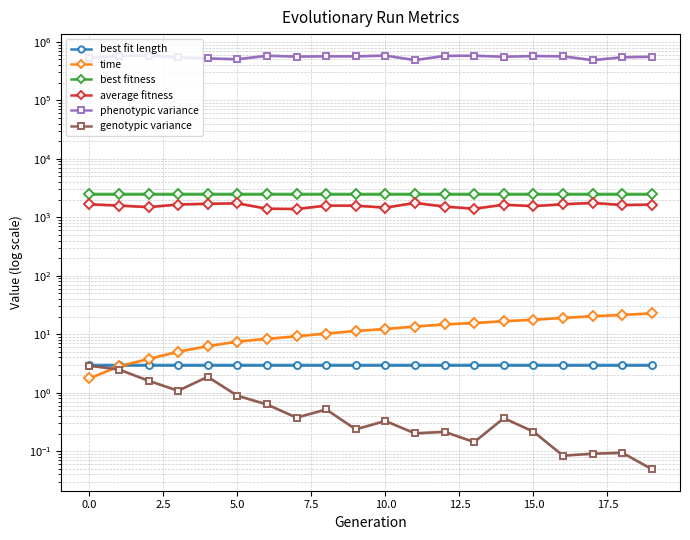

Reading left to right, list all the values displayed in this chart.

best fit length: 3.0	3.0	3.0	3.0	3.0	3.0	3.0	3.0	3.0	3.0	3.0	3.0	3.0	3.0	3.0	3.0	3.0	3.0	3.0	3.0
time: 1.7	2.8	3.8	5.0	6.2	7.5	8.3	9.2	10.3	11.3	12.3	13.5	14.7	15.5	16.6	17.7	19.0	20.3	21.4	22.7
best fitness: 2550.0	2550.0	2550.0	2550.0	2550.0	2550.0	2550.0	2550.0	2550.0	2550.0	2550.0	2550.0	2550.0	2550.0	2550.0	2550.0	2550.0	2550.0	2550.0	2550.0
average fitness: 1661.6	1587.5	1490.1	1653.6	1699.2	1728.9	1401.0	1384.9	1579.6	1579.8	1460.1	1758.4	1521.1	1400.4	1638.6	1549.7	1667.8	1758.7	1617.1	1646.7
phenotypic variance: 528570.0	575756.0	580803.0	546050.0	520556.0	504886.0	578601.0	560977.0	566098.0	565817.0	582310.0	488094.0	575798.0	579509.0	556583.0	573009.0	566229.0	487365.0	545945.0	556904.0
genotypic variance: 2.9	2.5	1.6	1.1	1.9	0.9	0.6	0.4	0.5	0.2	0.3	0.2	0.2	0.1	0.4	0.2	0.1	0.1	0.1	0.0